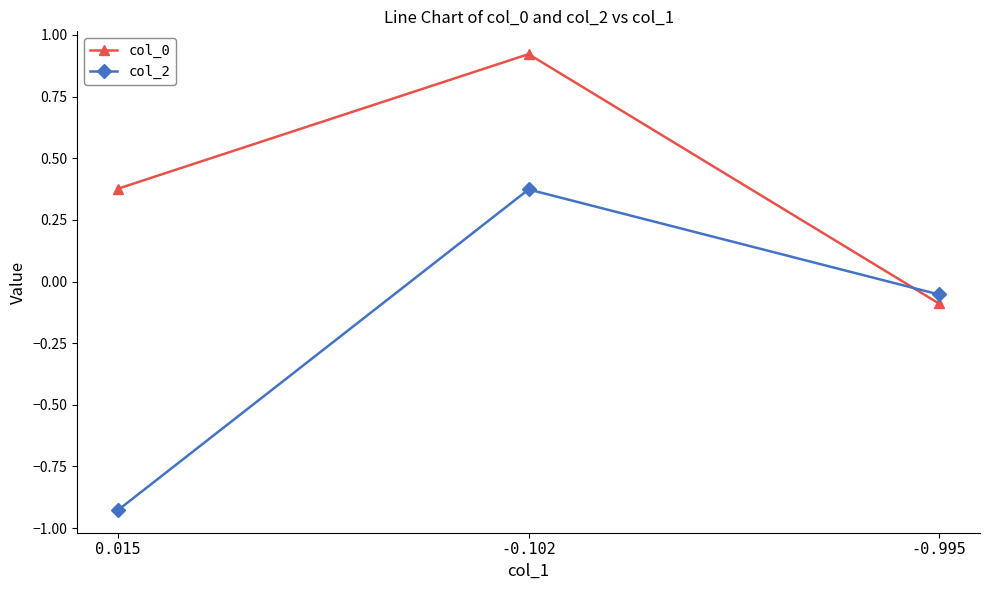

Which series changed the most between 0.015 and -0.995?

col_2